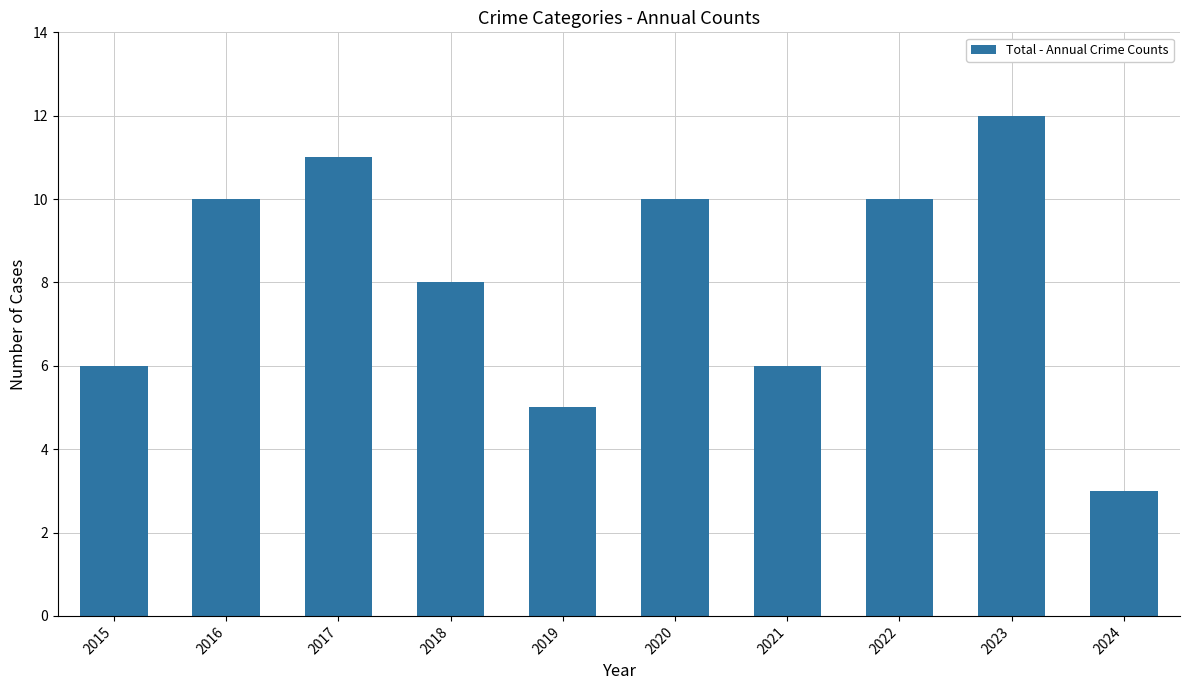

How many series are shown in this chart?

1